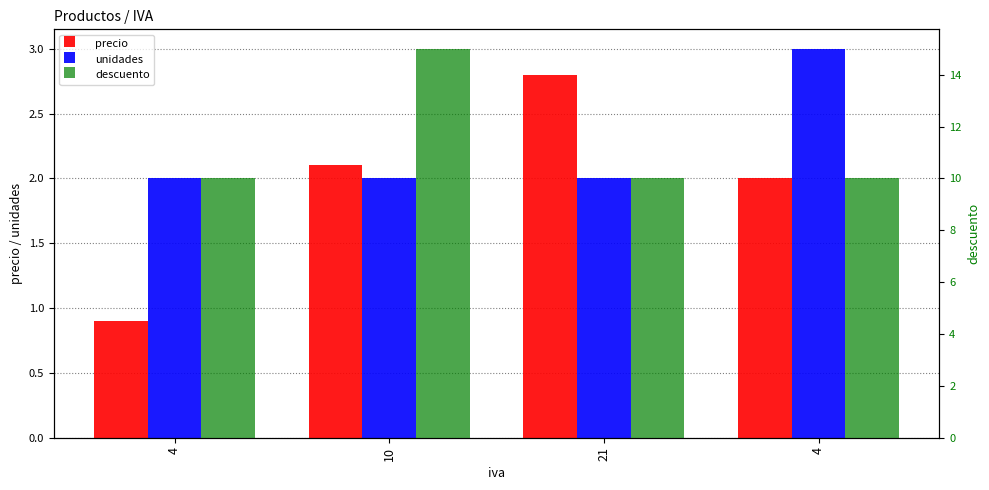

What are all the series names shown in the legend?

precio, unidades, descuento